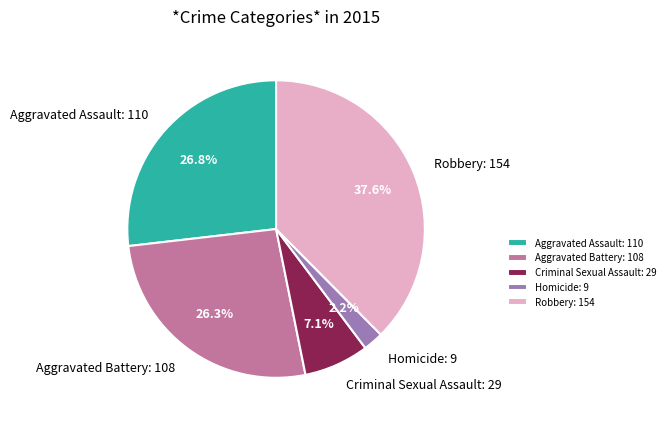

Does any single category account for the majority?

No